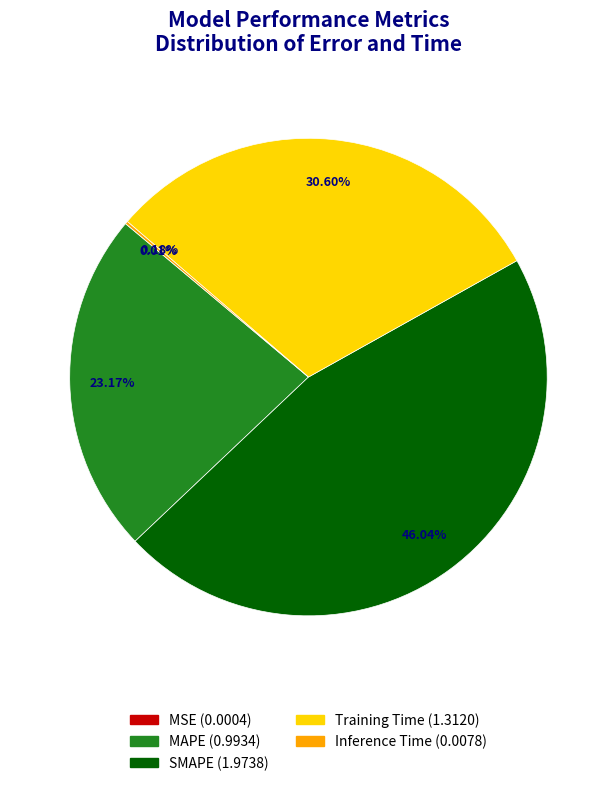

Do MAPE and SMAPE together represent more than half of the pie?

Yes